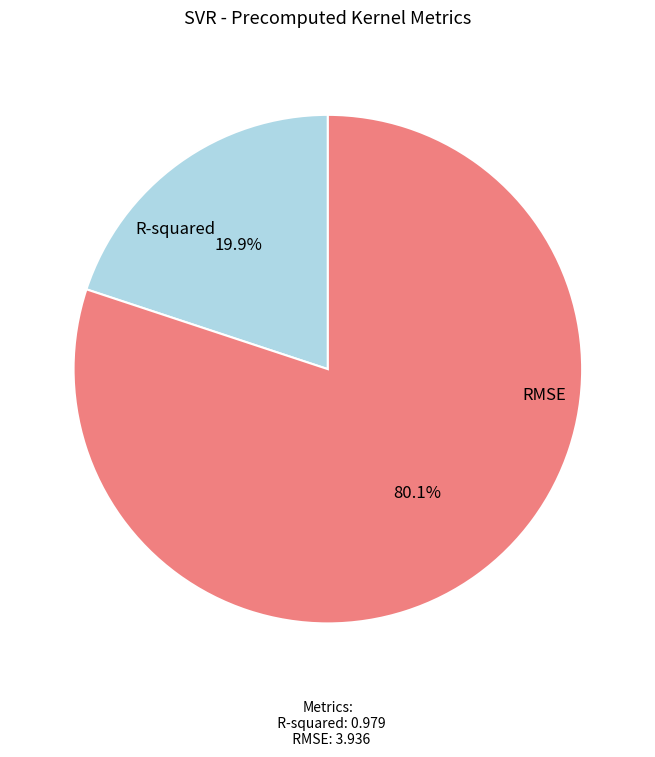

Count the number of slices in the pie.

2